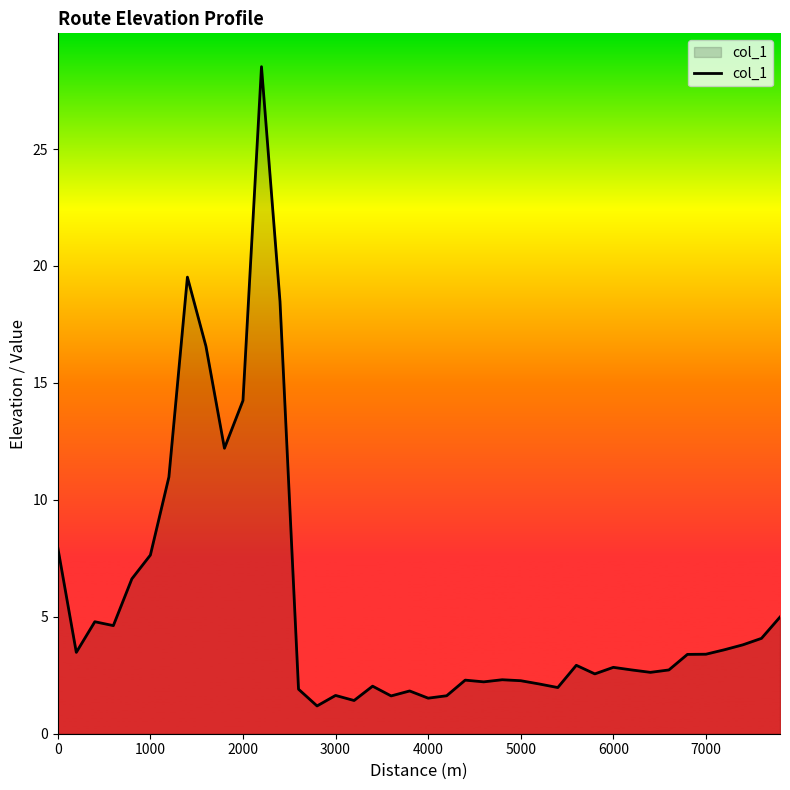

What is the greatest value displayed?

28.5